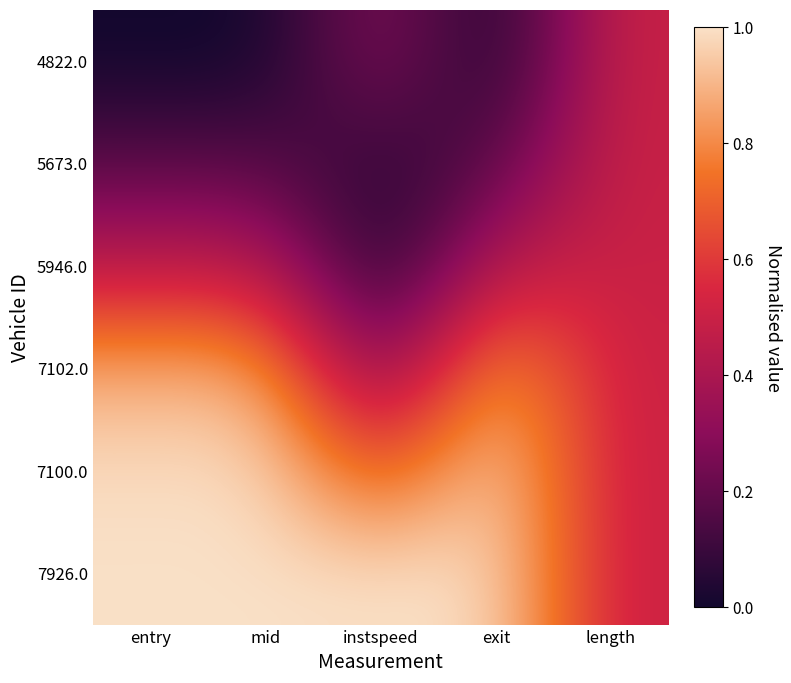

Reading left to right, extract all data points from this chart.

4822.0: entry=0.0	mid=0.0	instspeed=0.3	exit=0.0	length=0.5
5673.0: entry=0.2	mid=0.2	instspeed=0.1	exit=0.2	length=0.5
5946.0: entry=0.4	mid=0.4	instspeed=0.0	exit=0.4	length=0.5
7102.0: entry=0.9	mid=0.9	instspeed=0.2	exit=0.9	length=0.5
7100.0: entry=1.0	mid=1.0	instspeed=0.6	exit=1.0	length=0.5
7926.0: entry=1.0	mid=1.0	instspeed=1.0	exit=1.0	length=0.5